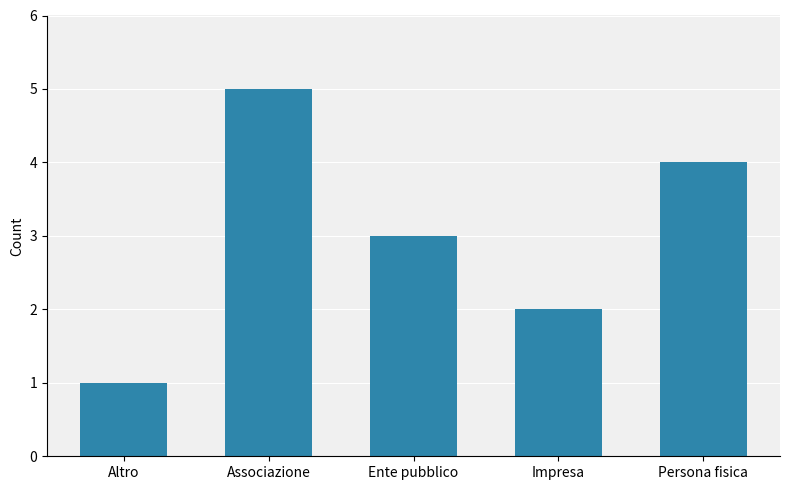

What is the difference between the maximum and minimum values?

4